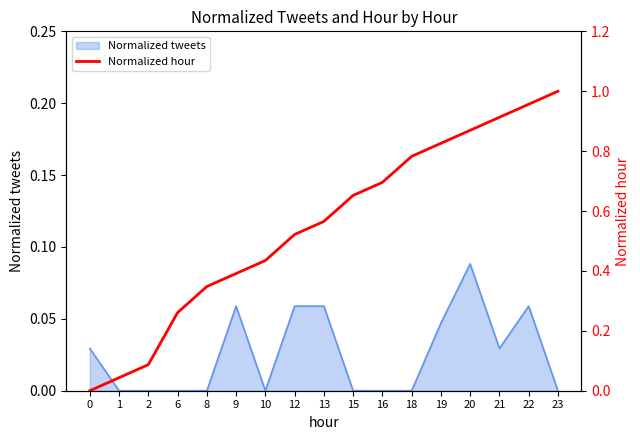

What is the sum of all values?

9.3